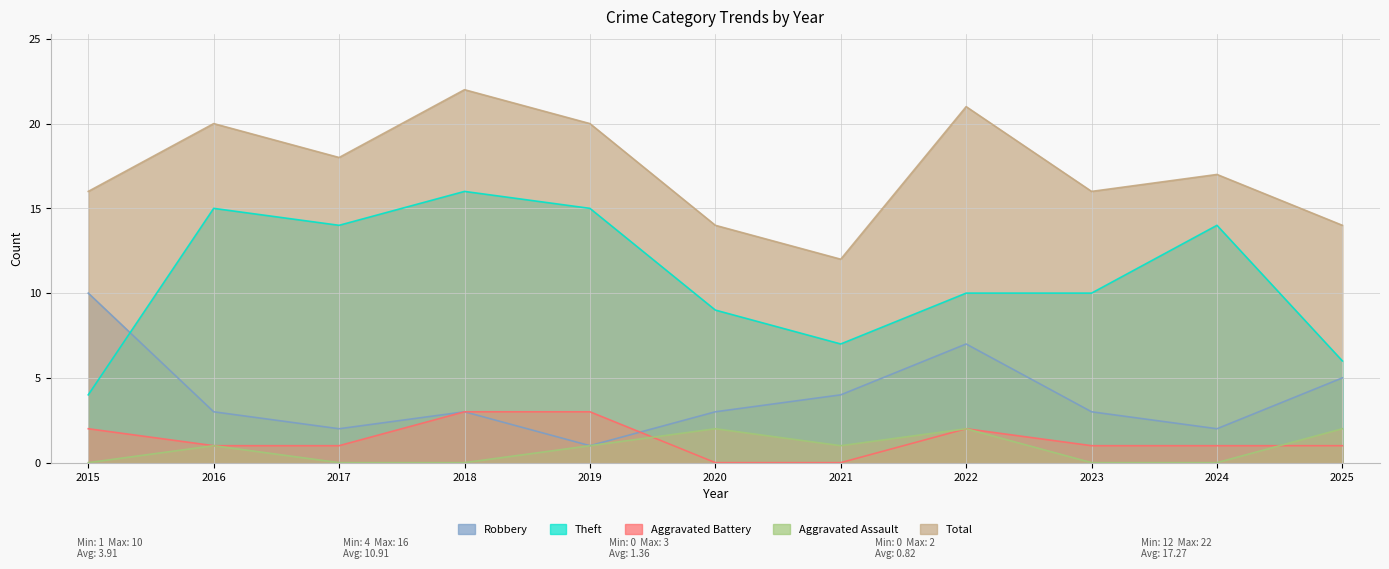

How many series are shown in this chart?

5